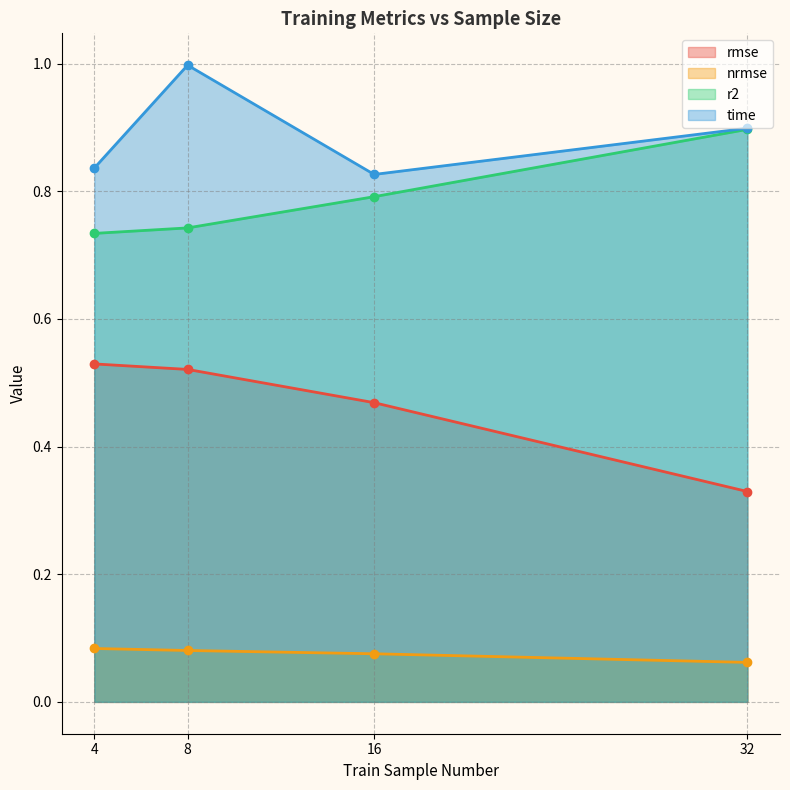

Reading right to left, what are all the values shown in this chart?

rmse: 0.3	0.5	0.5	0.5
nrmse: 0.1	0.1	0.1	0.1
r2: 0.9	0.8	0.7	0.7
time: 0.9	0.8	1.0	0.8